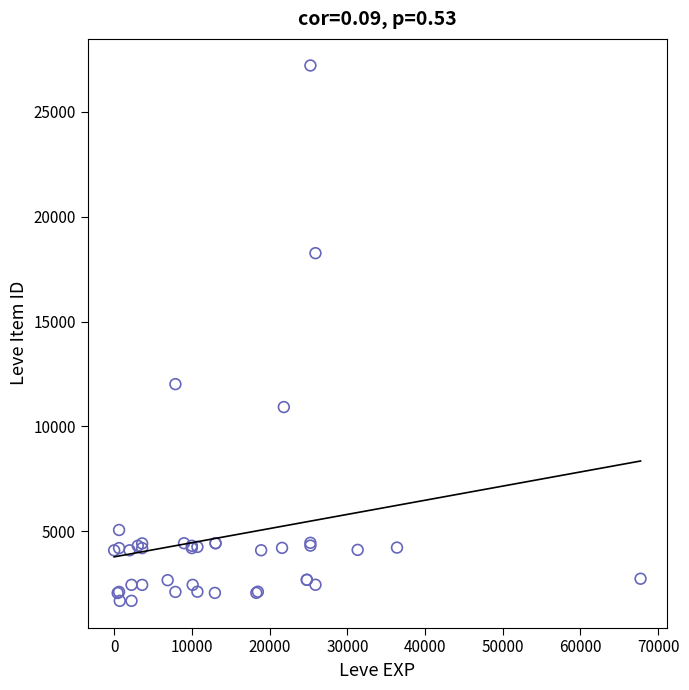

What Y value in the scatter plot is closest to 14448?

12018